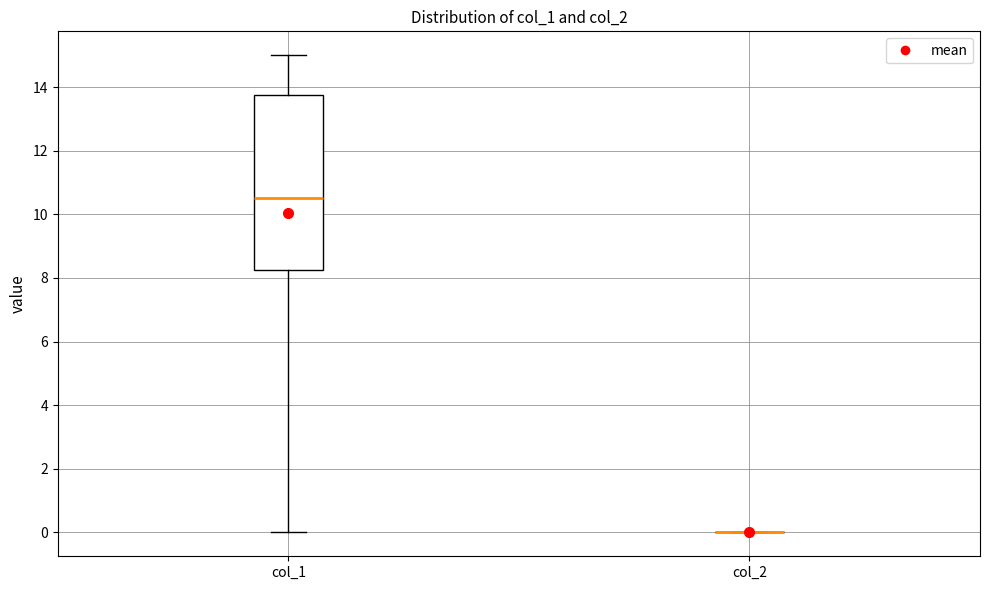

Reading left to right, read every box against the y-axis: the position of its median line, the range the box covers, and the ends of its whiskers. The values are not printed on the chart, so give them approximately, as read against the axis.

col_1: median 10.6, box 8.2 to 13.8, whiskers 0.0 to 15.0
col_2: box collapsed to a line at 0.0, whiskers 0.0 to 0.0